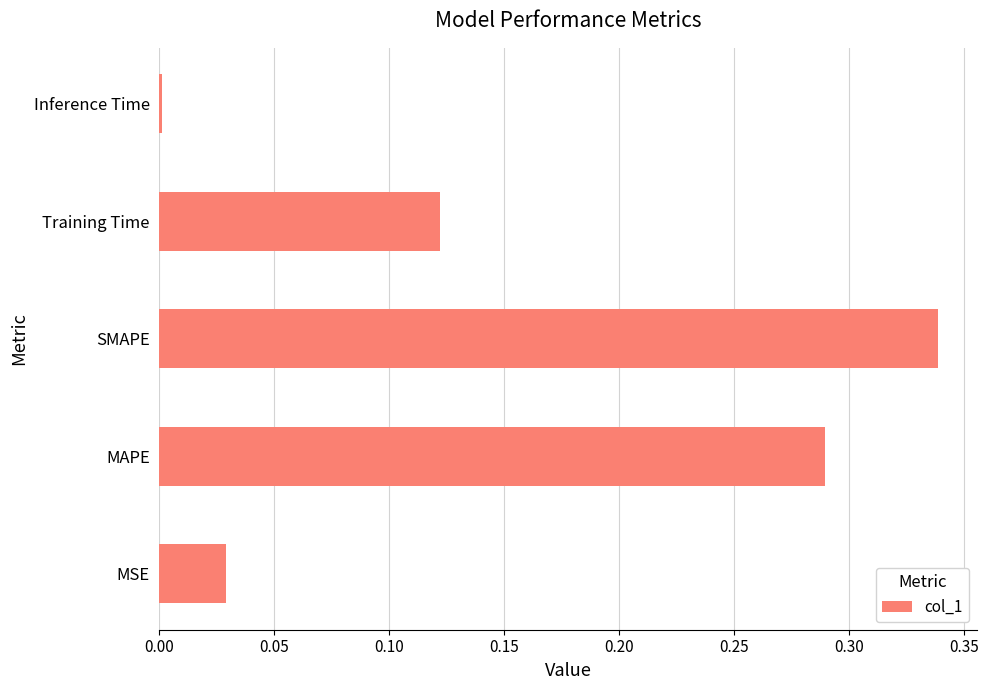

List the labels in order of value, largest first.

SMAPE, MAPE, Training Time, MSE, Inference Time